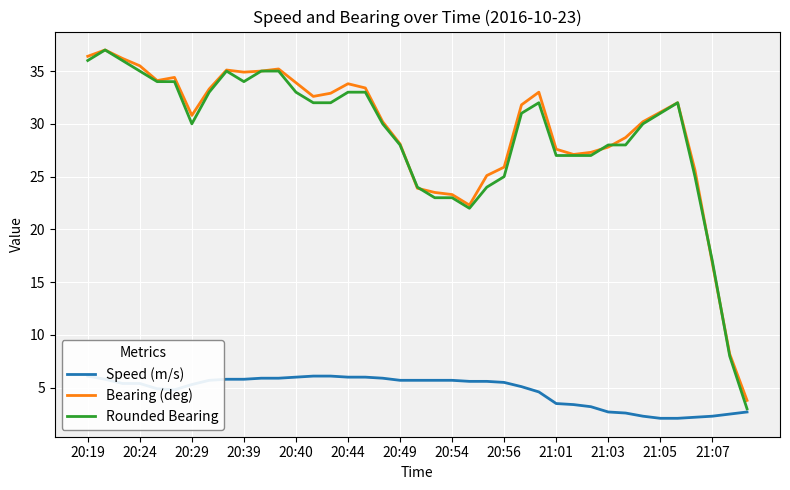

Which series ends up on top after the final intersection of Bearing (deg) and Rounded Bearing?

Bearing (deg)